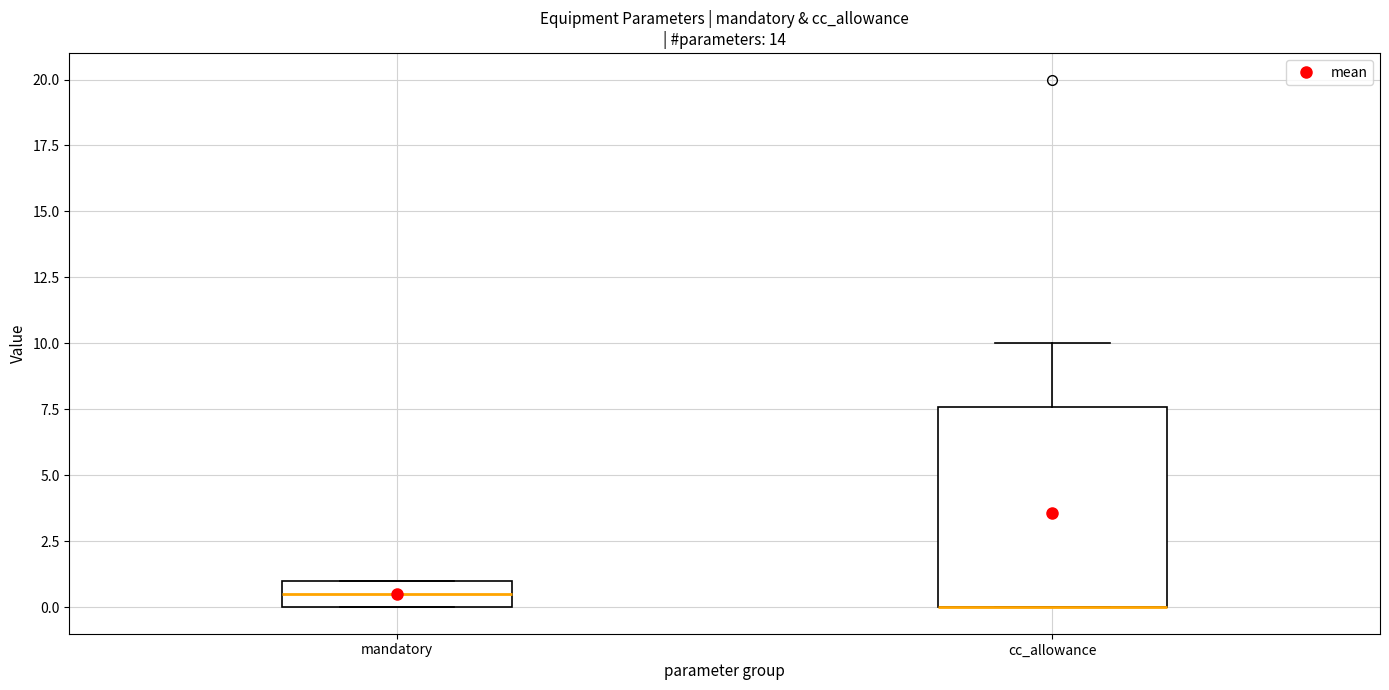

Reading left to right, read every box against the y-axis: the position of its median line, the range the box covers, and the ends of its whiskers. The values are not printed on the chart, so give them approximately, as read against the axis.

mandatory: median 0.5, box 0.0 to 1.0, whiskers 0.0 to 1.0
cc_allowance: median 0.0 (drawn on the box's lower edge), box 0.0 to 7.5, whiskers 0.0 to 10.0